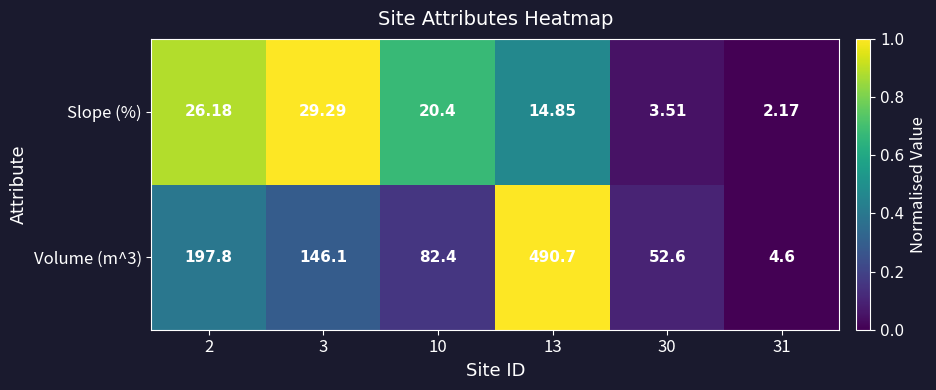

Is the value of Slope (%) at 2 greater than the value of Volume (m^3) at 13?

No